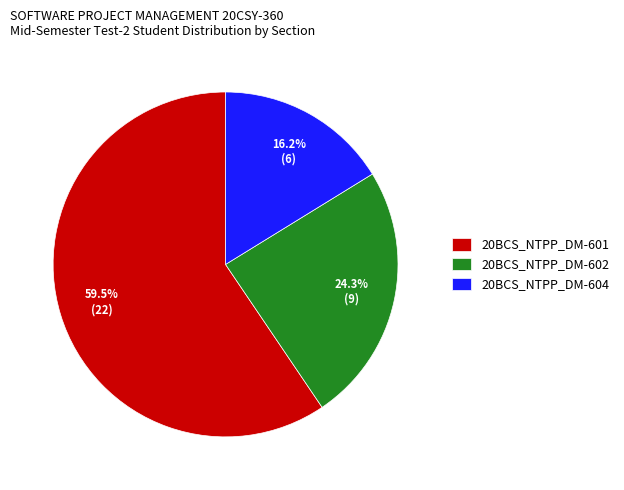

Which category has the biggest portion of the pie?

20BCS_NTPP_DM-601